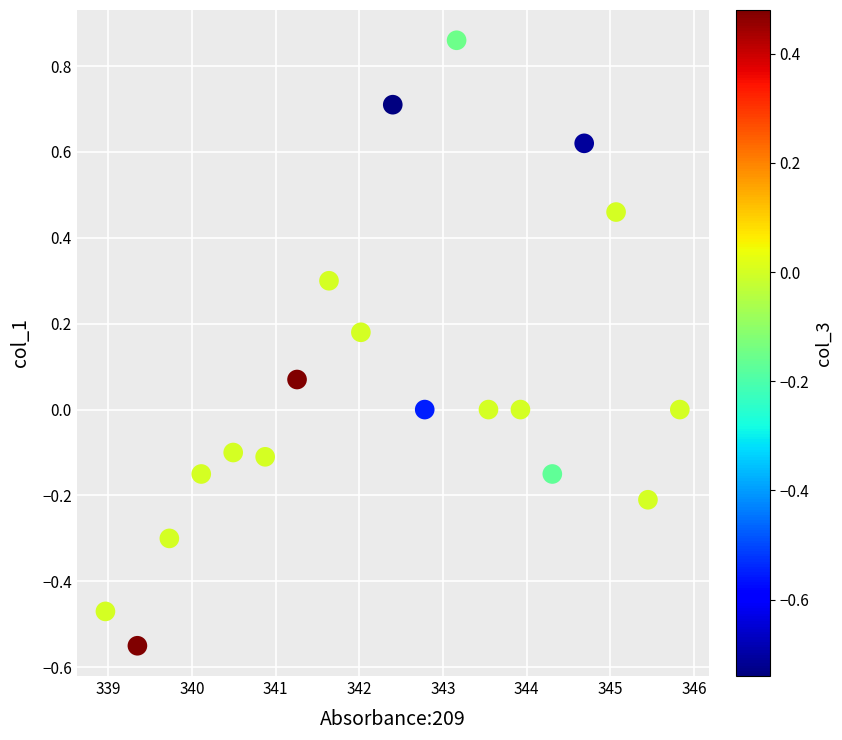

What is the range of X values (max minus min)?

6.9